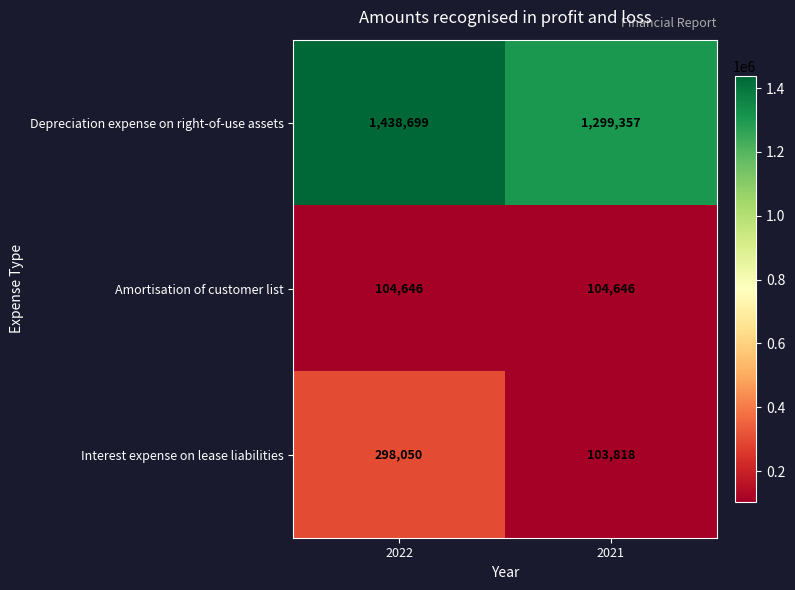

List the series in order of their peak value, lowest first.

Amortisation of customer list, Interest expense on lease liabilities, Depreciation expense on right-of-use assets